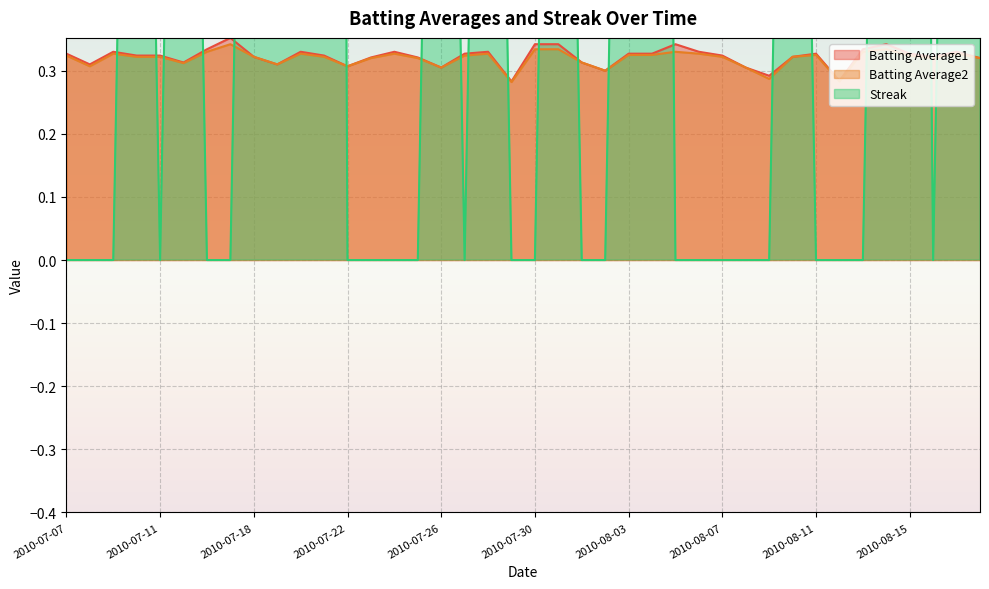

At which category is the sum across all series the highest?

2010-07-21